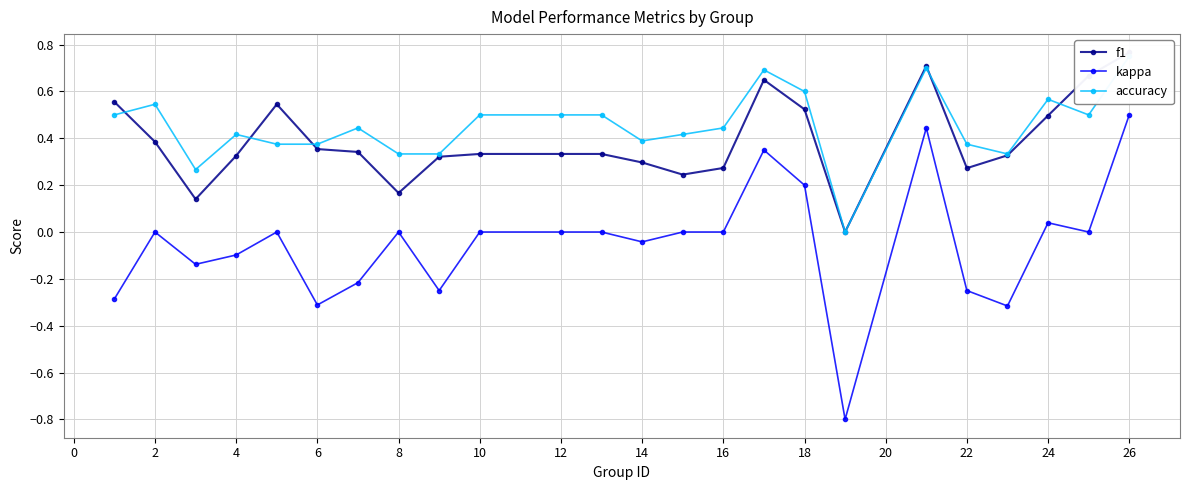

True or false: kappa has more than 1 interior local peaks.

True